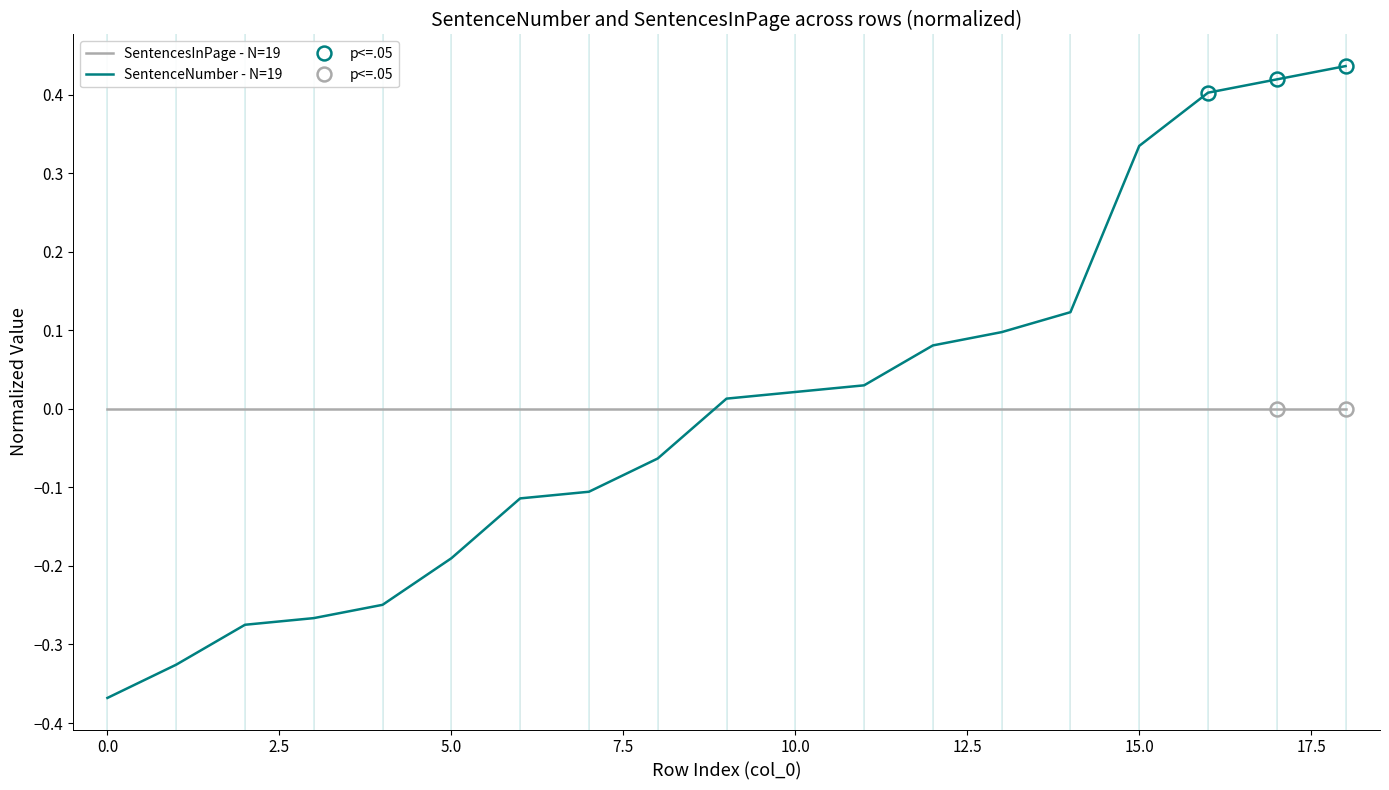

How many intersections are there between SentencesInPage - N=19 and SentenceNumber - N=19?

1